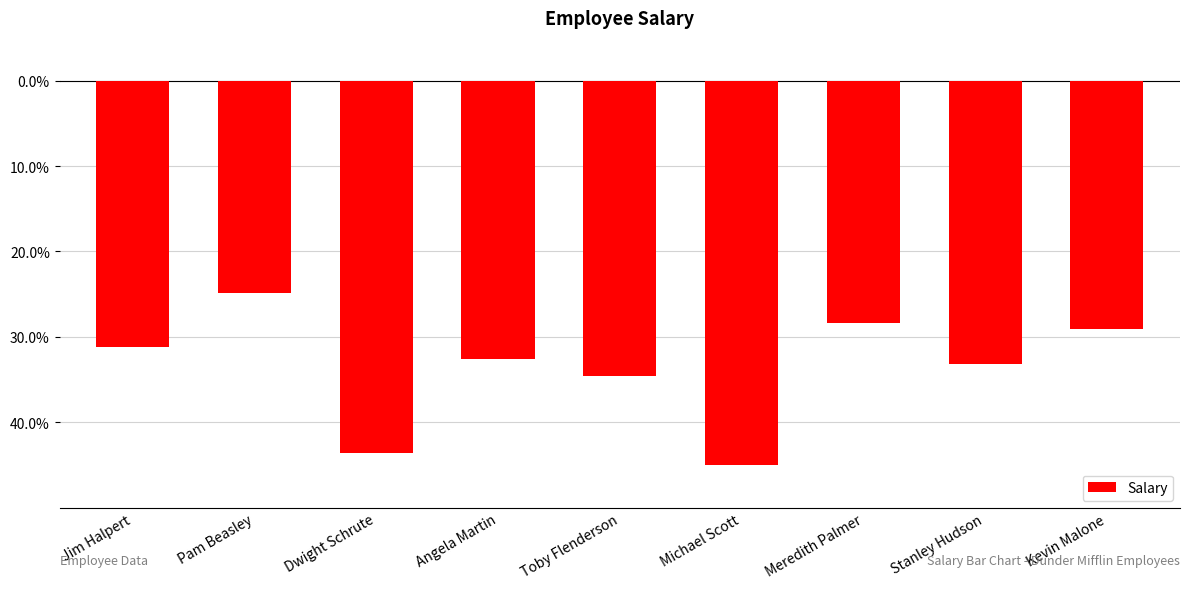

Does the chart contain any negative values?

Yes